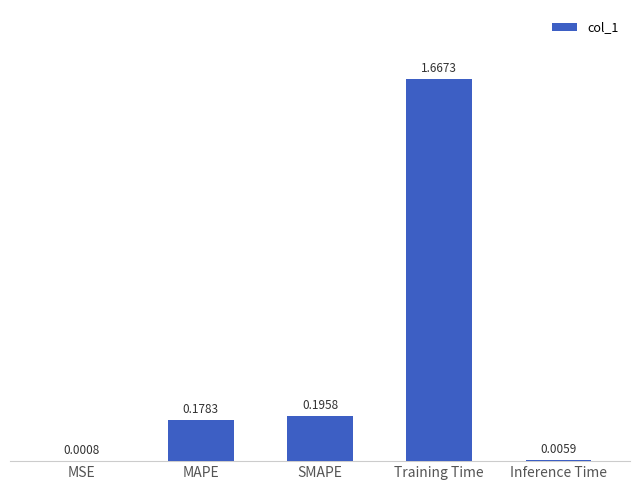

Which label corresponds to the largest value in the chart?

Training Time